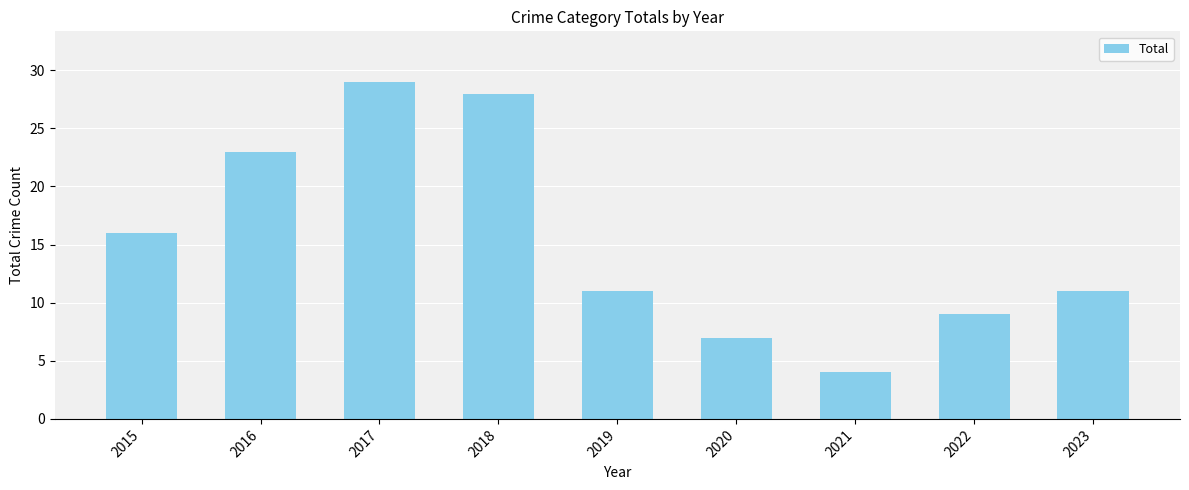

How many bars are there in total?

9